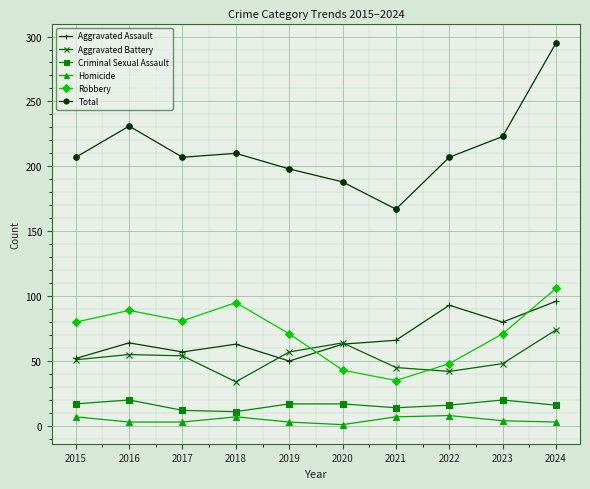

At which label does Aggravated Battery reach its peak?

2024